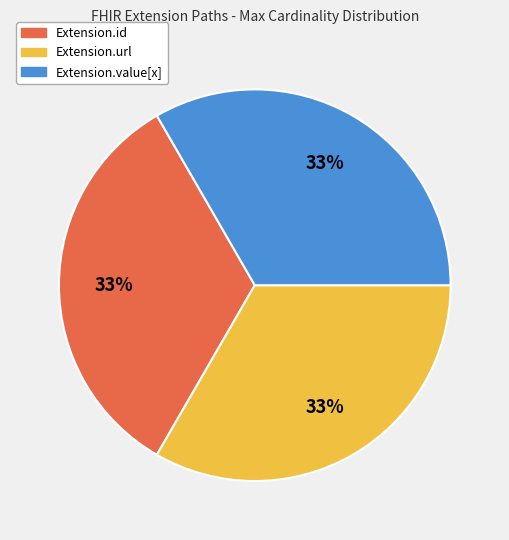

Is it true that Extension.url is 91% of the pie?

False